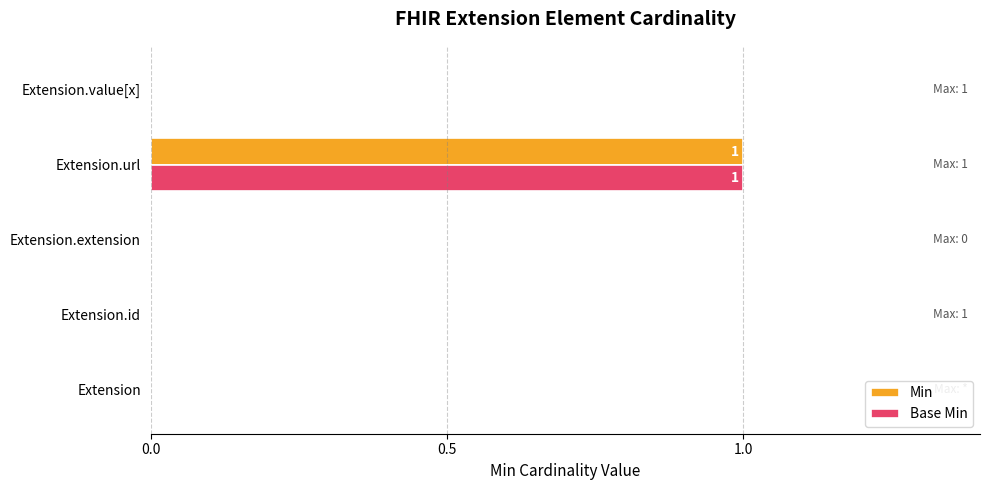

Is it true that Base Min equals -1 at Extension?

False